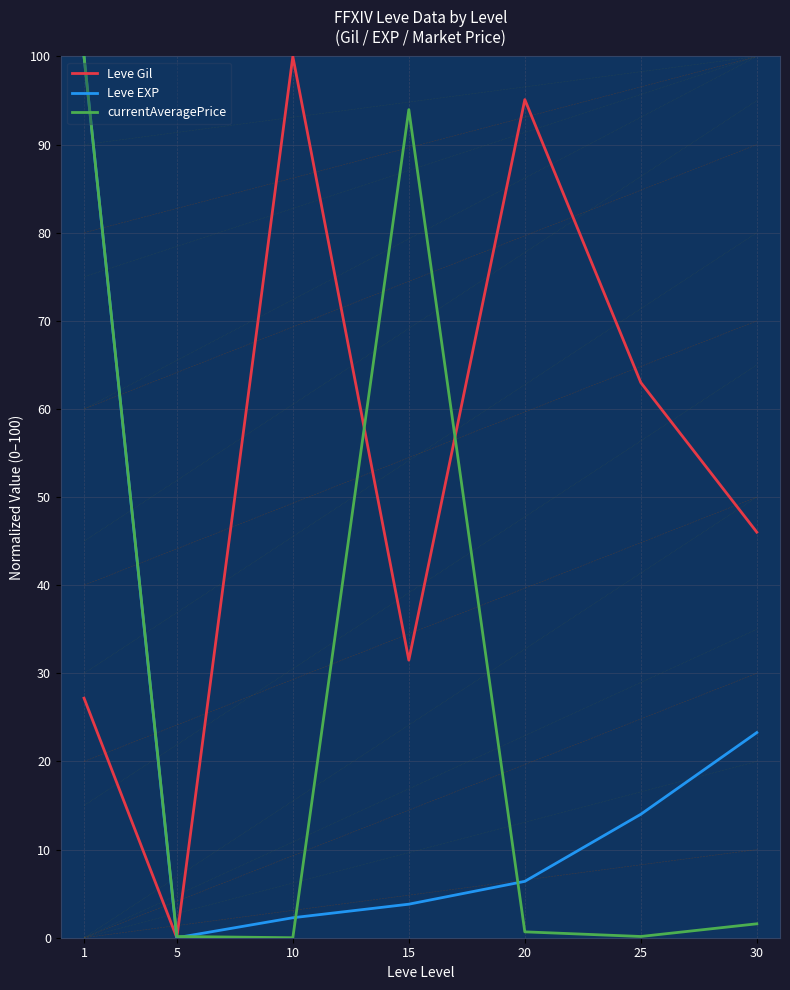

At which category is the sum across all series the highest?

1